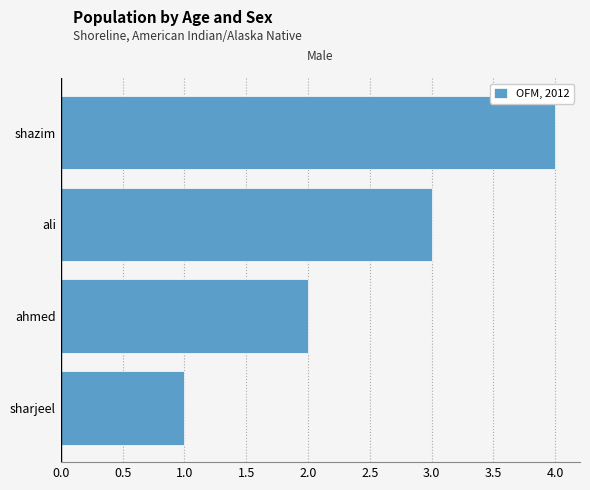

Rank the categories by value from highest to lowest.

shazim, ali, ahmed, sharjeel